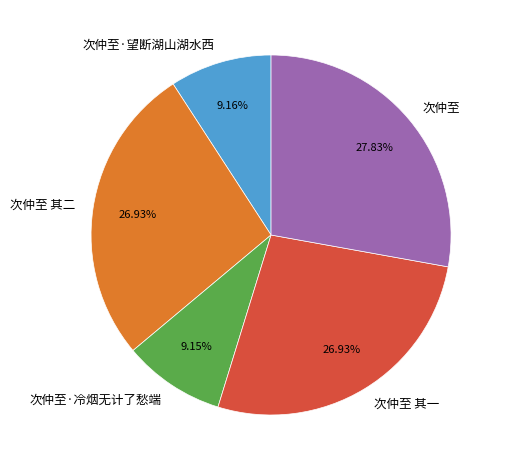

Which slice is the largest?

次仲至